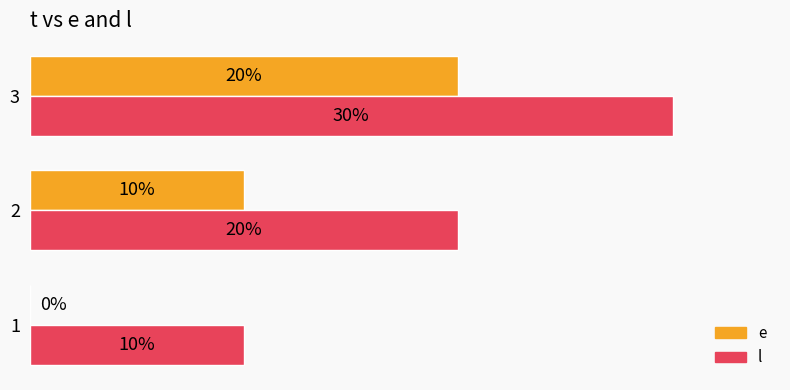

Is the value of e at 1 greater than the value of l at 3?

No